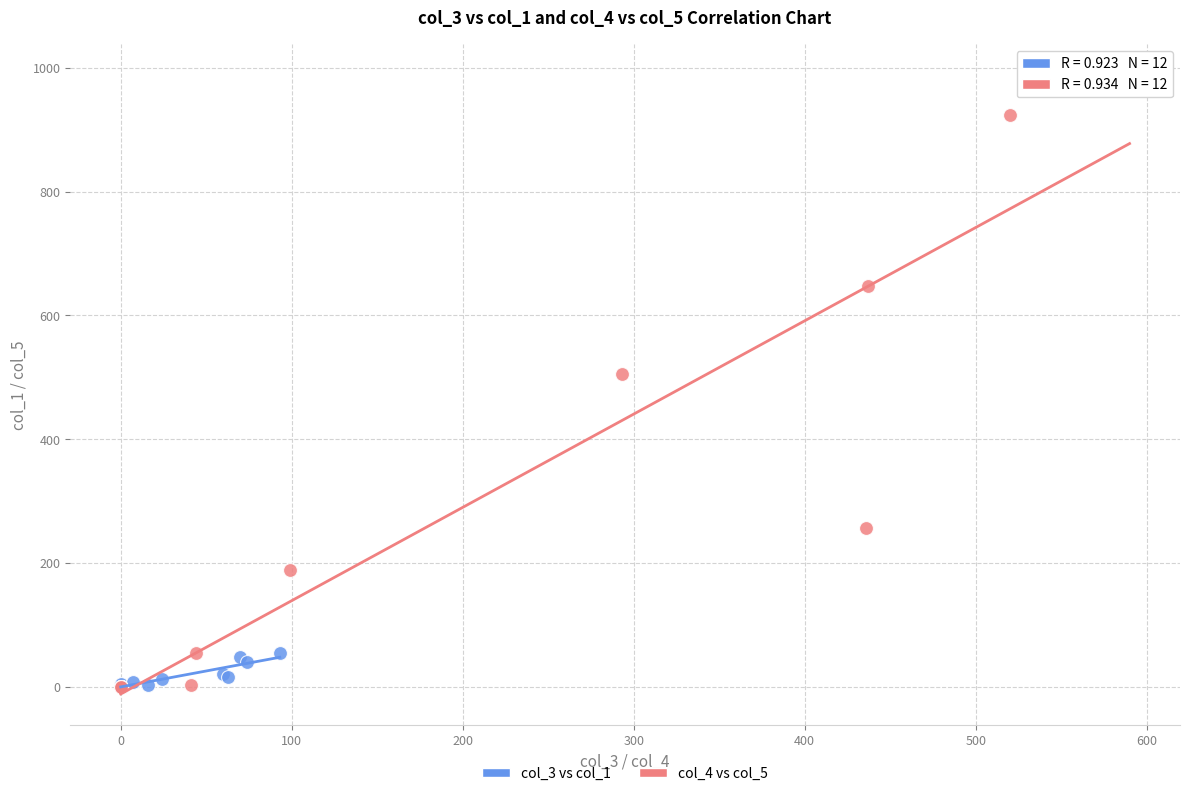

Which series contains the highest Y value?

col_4 vs col_5